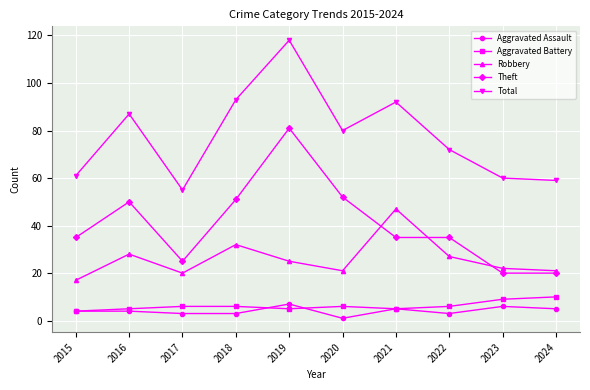

How many series are shown in this chart?

5